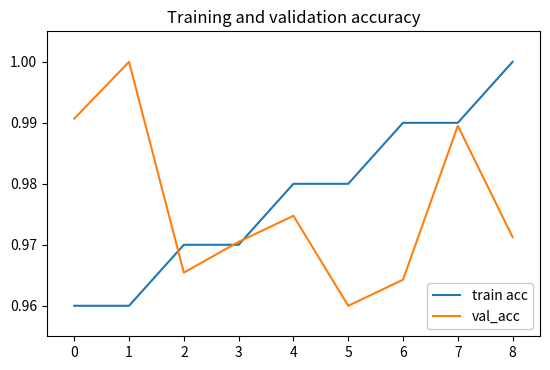

Is this an area chart (filled region under the line)?

No